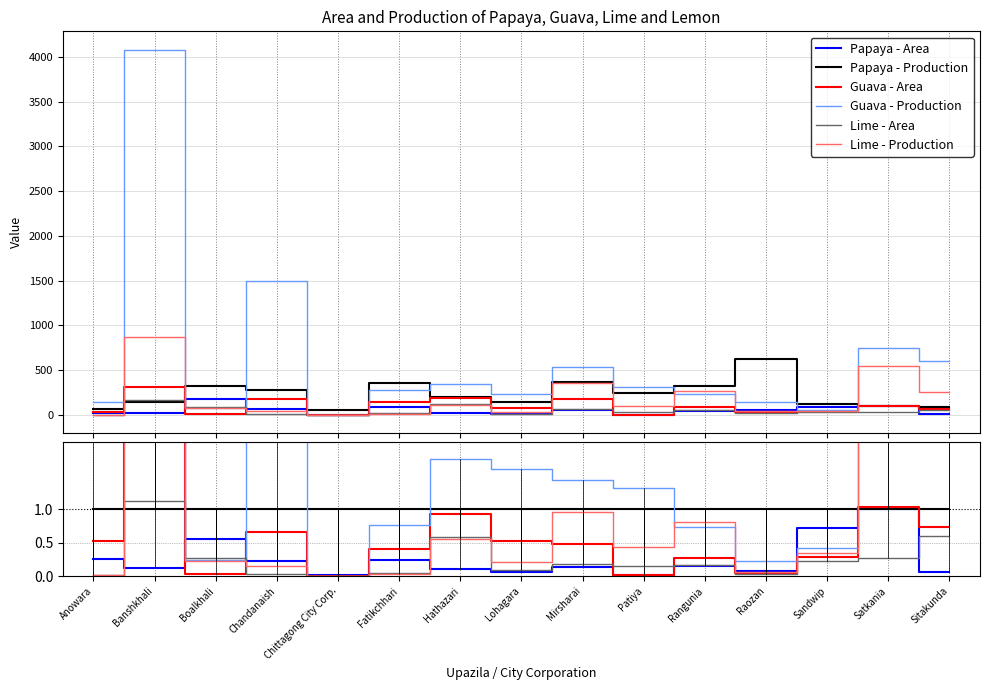

The Lime - Area series shows 0.0 at Anowara. True or false?

True